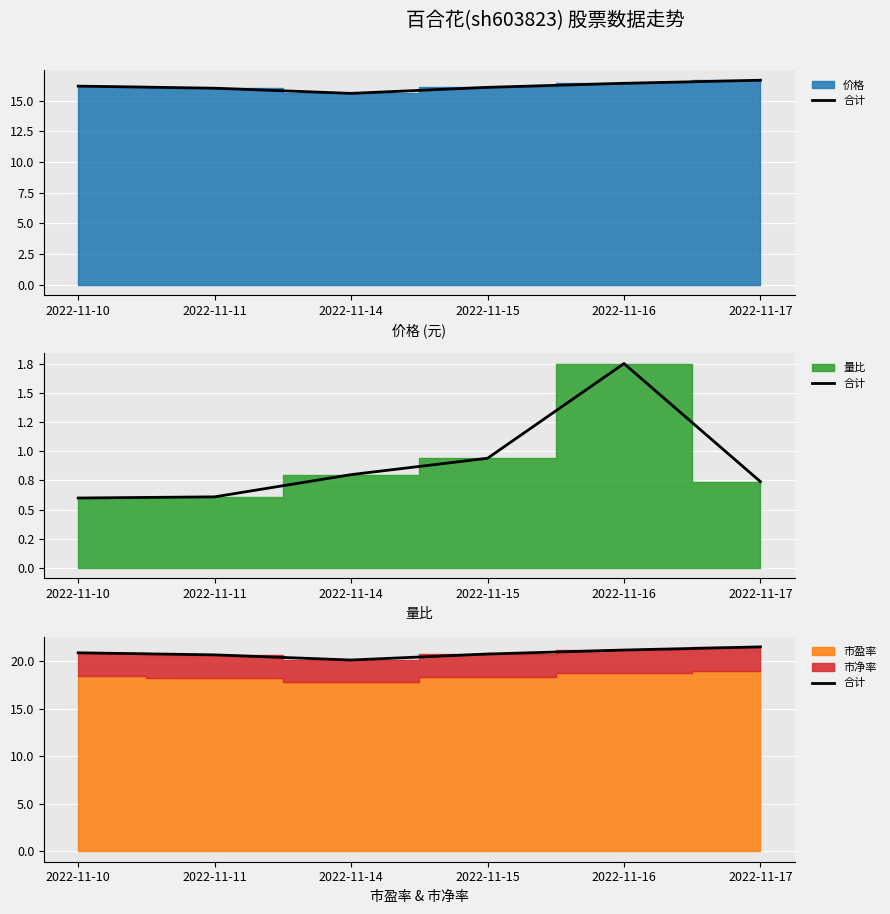

Is it true that the value at 2022-11-10 is 20.9?

True